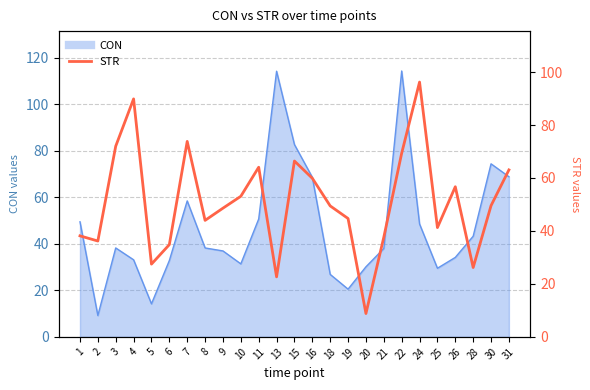

What is the smallest value displayed?

8.8